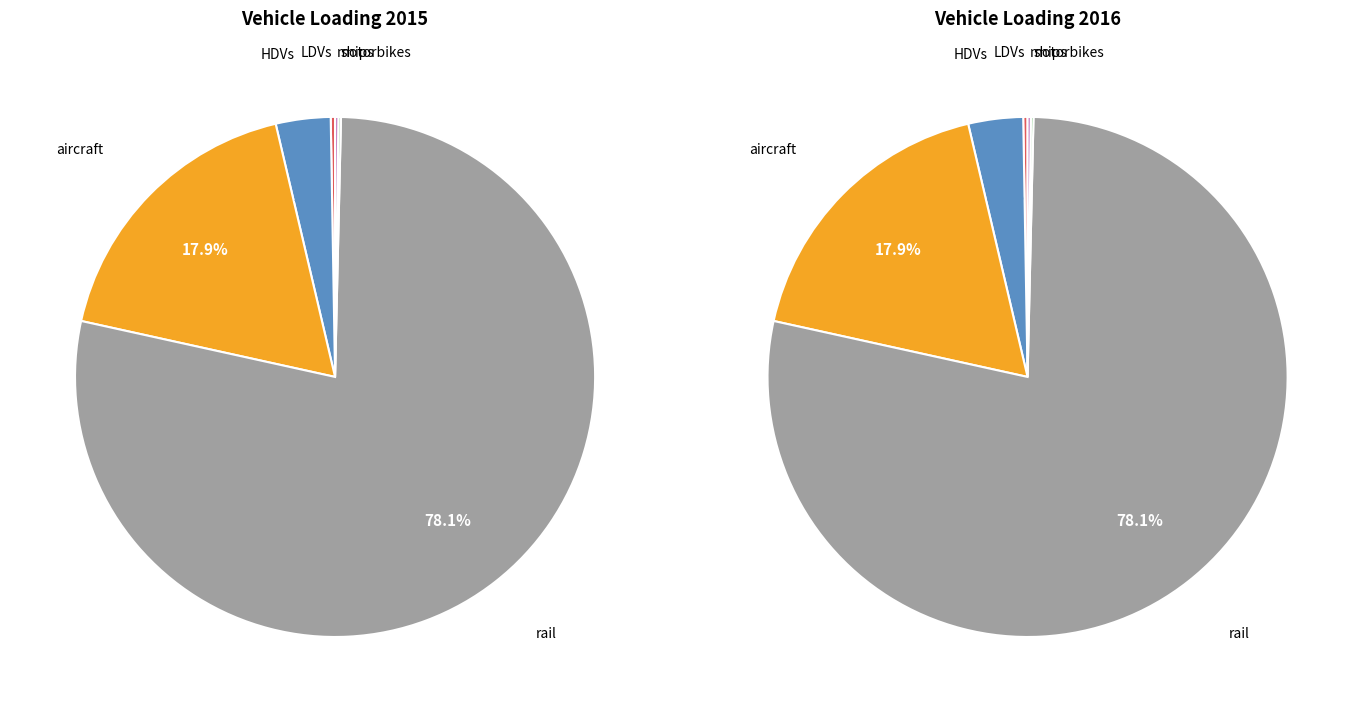

Rank the series at 4 from lowest to highest value.

values_2015, values_2016